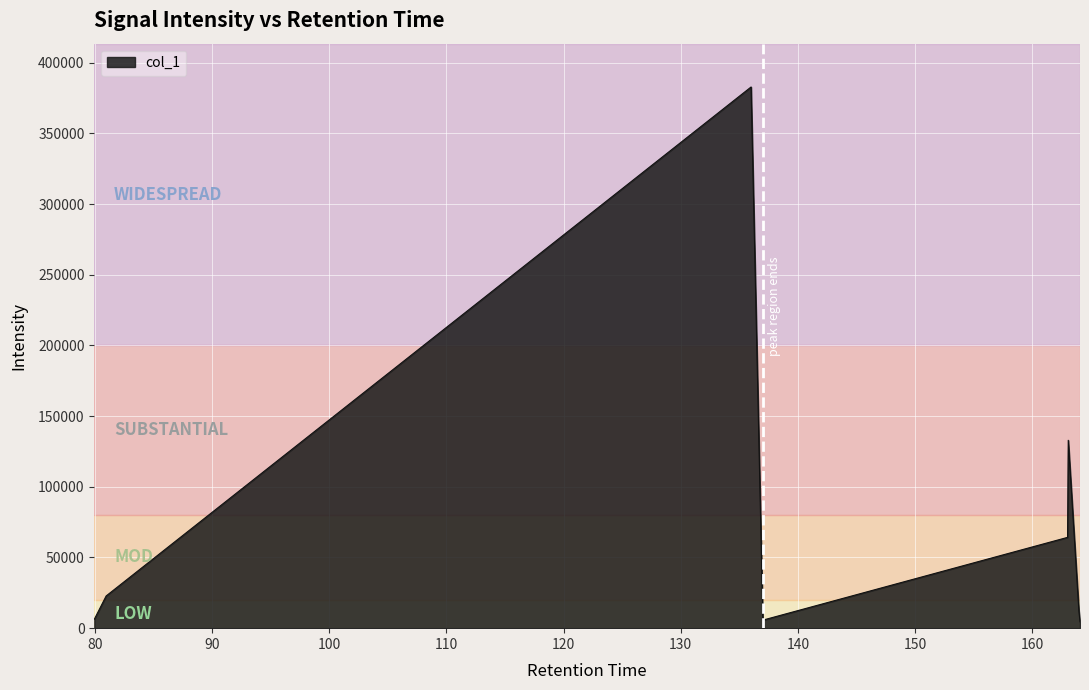

True or false: the data has more than 1 interior local peaks.

True